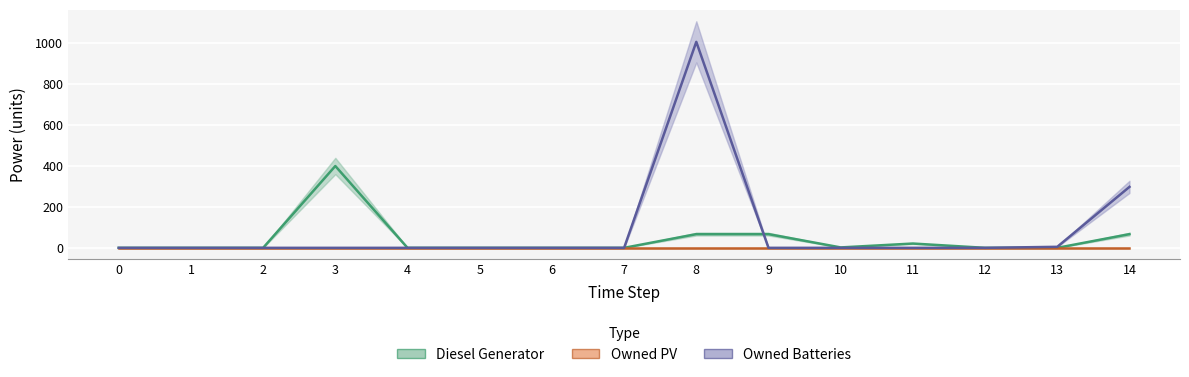

The value of Diesel Generator at 14 is 106. True or false?

False